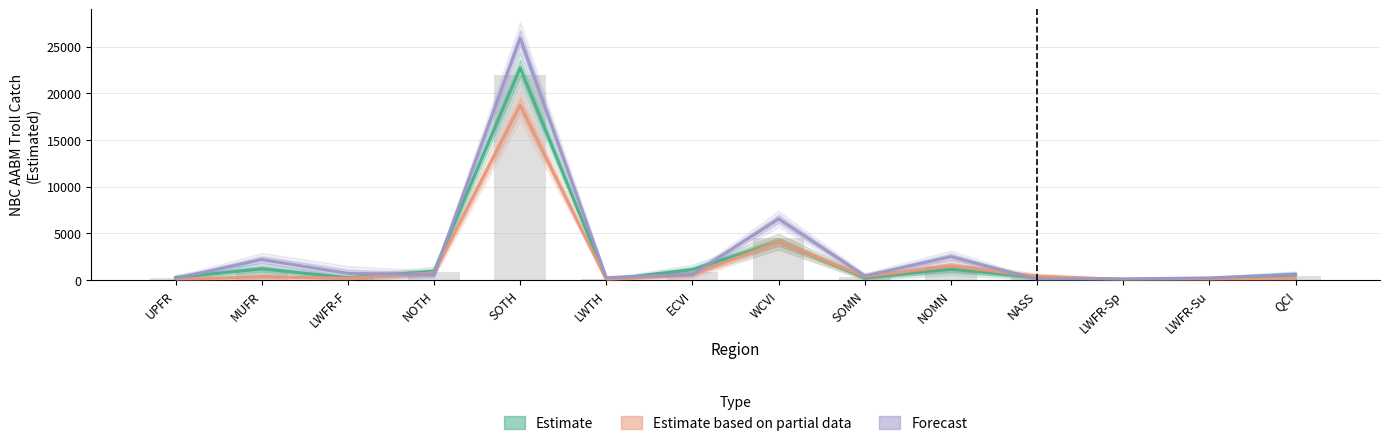

What is the label of the 12th bar from the left?

LWFR-Sp